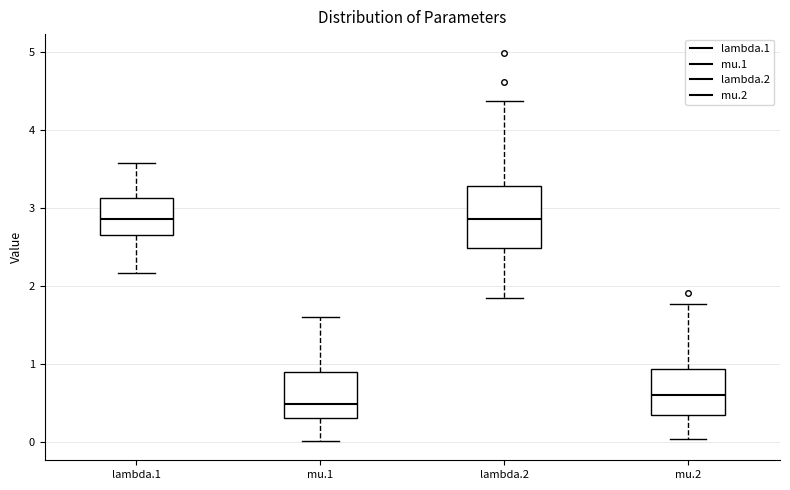

Which box is the tallest, from its lower edge to its upper edge?

lambda.2